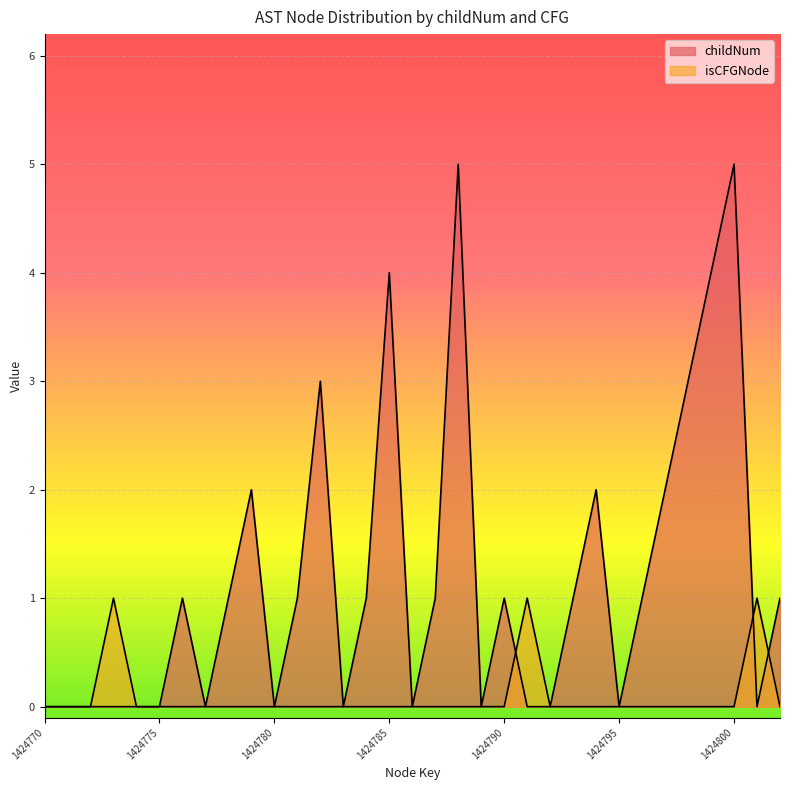

Where is childNum nearest to the value 2?

1424779